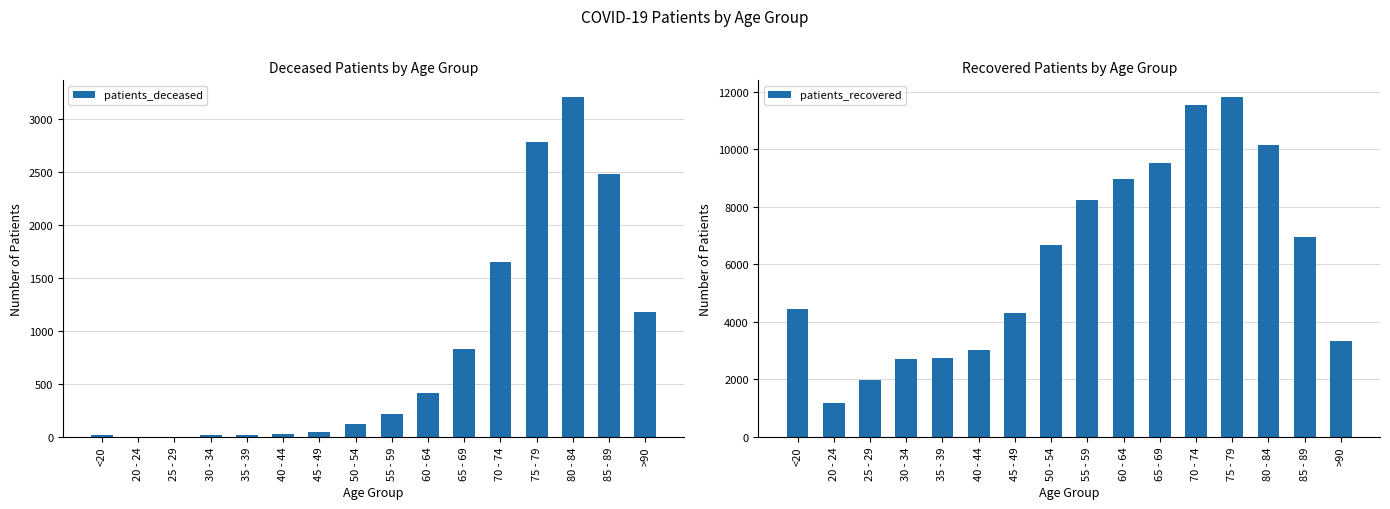

Which series has the largest range (max minus min)?

patients_recovered